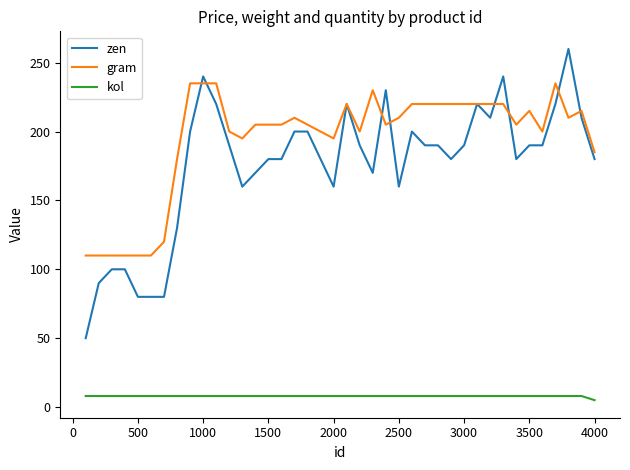

Which series has the largest total across all categories?

gram